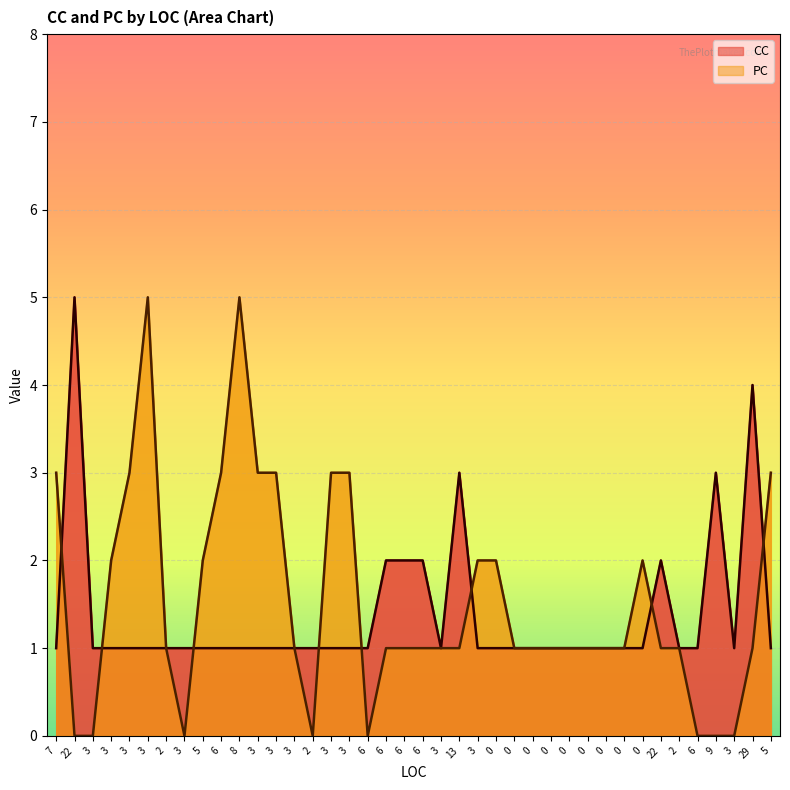

At which category is the sum across all series the highest?

3